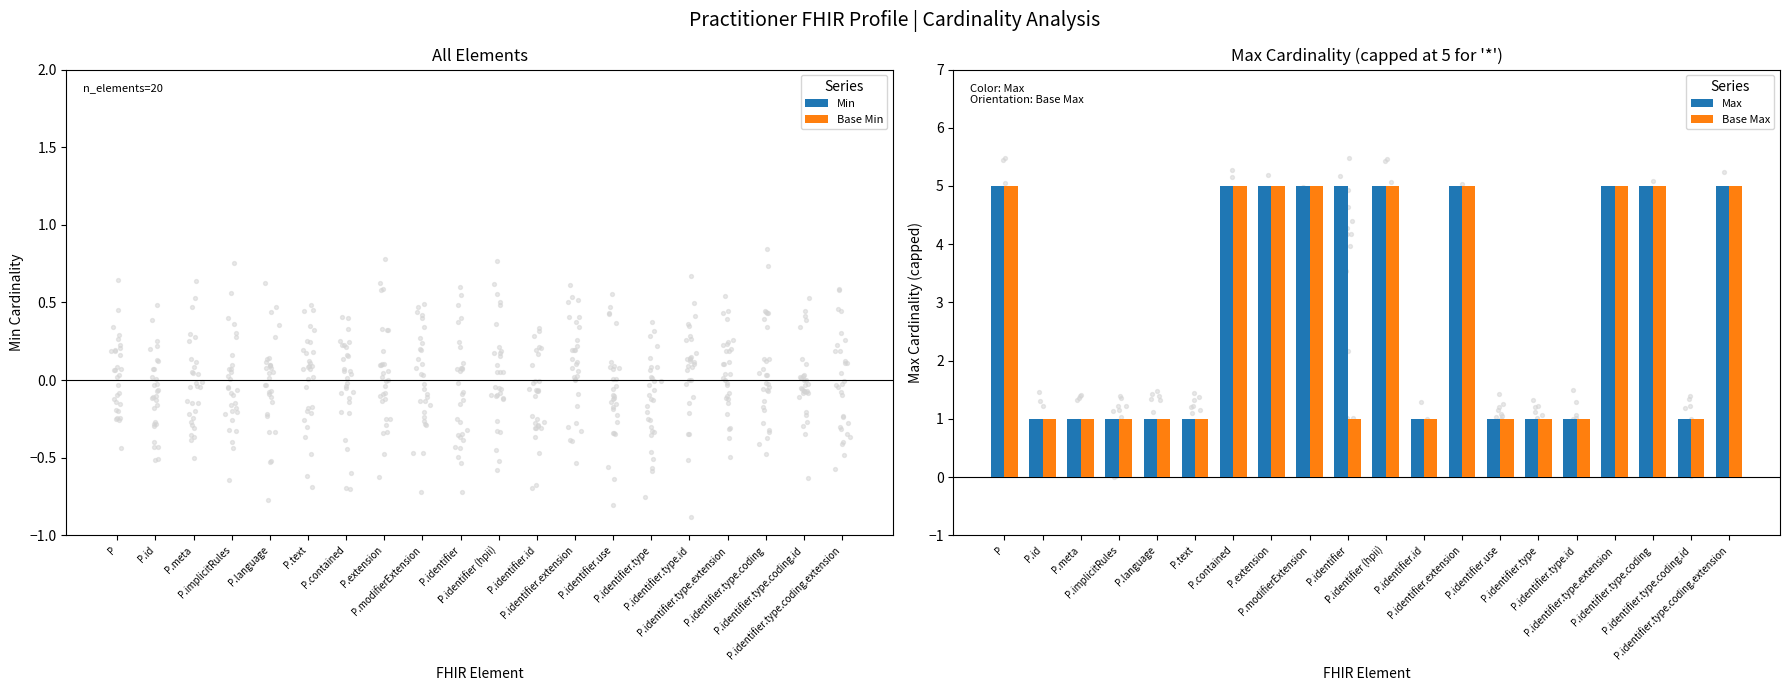

At which category is the sum across all series the highest?

P